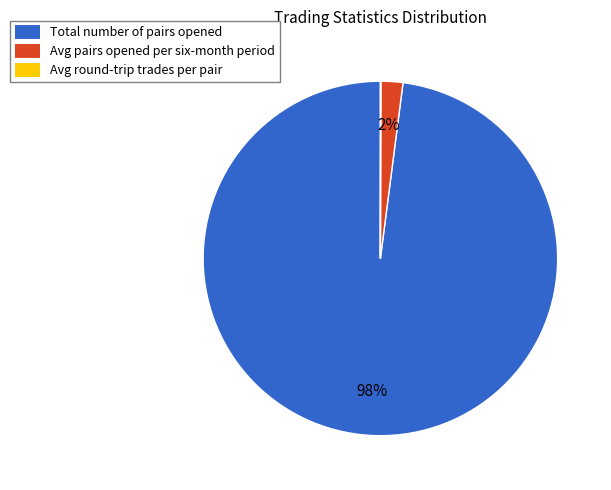

To the nearest percent, what is the average slice percentage?

33%